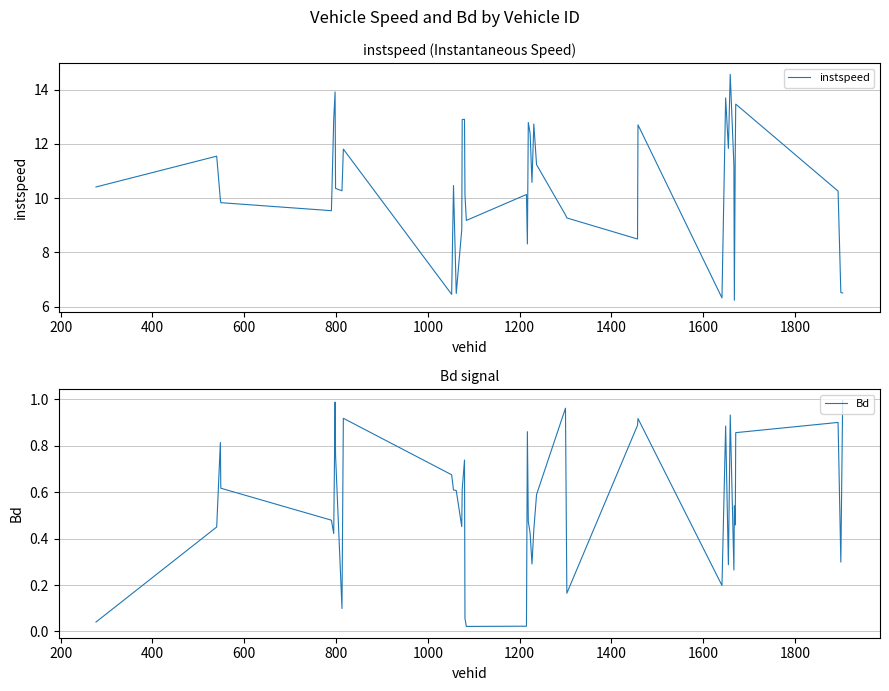

True or false: instspeed and Bd cross at least once.

False